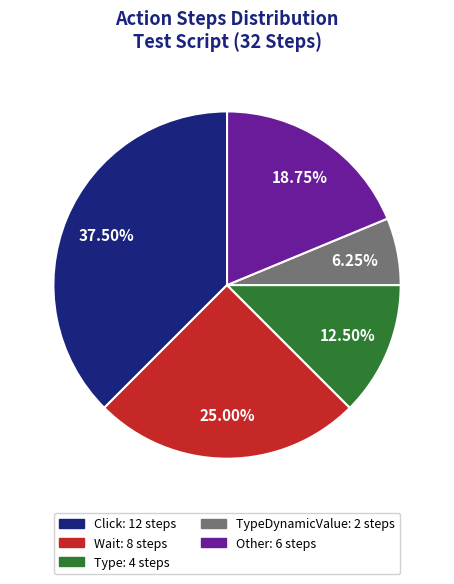

Is there a majority slice in this chart?

No